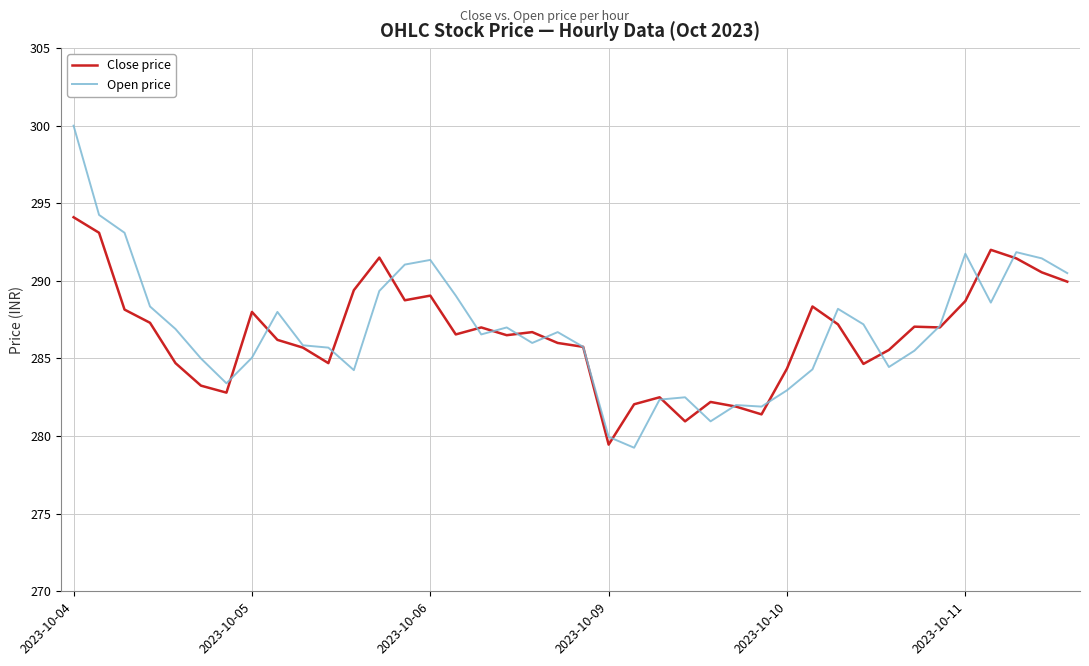

Which series has the largest range (max minus min)?

Open price